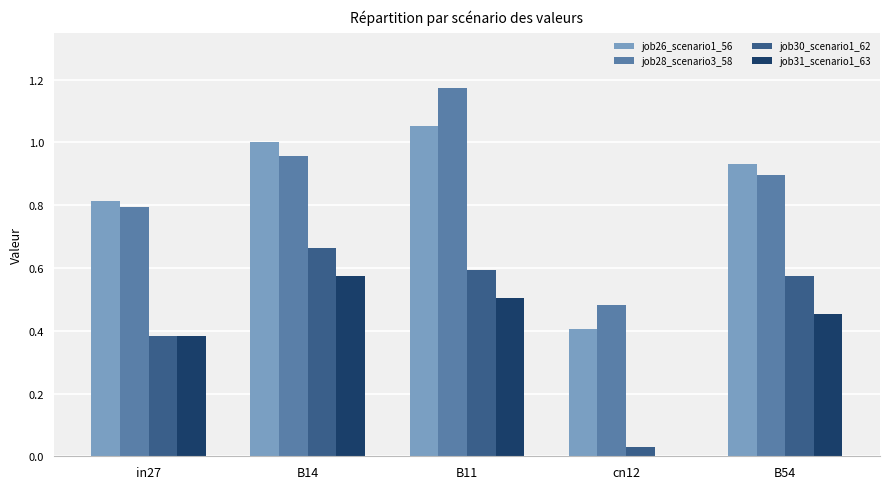

What are all the series names shown in the legend?

job26_scenario1_56, job28_scenario3_58, job30_scenario1_62, job31_scenario1_63